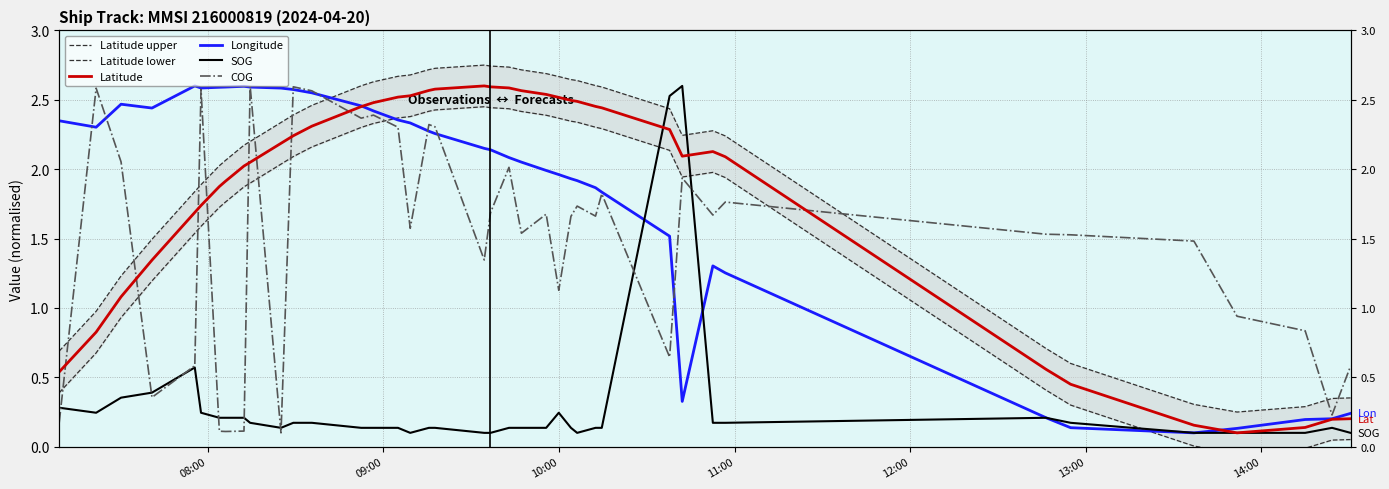

How many interior local valleys does the Latitude upper series have?

2